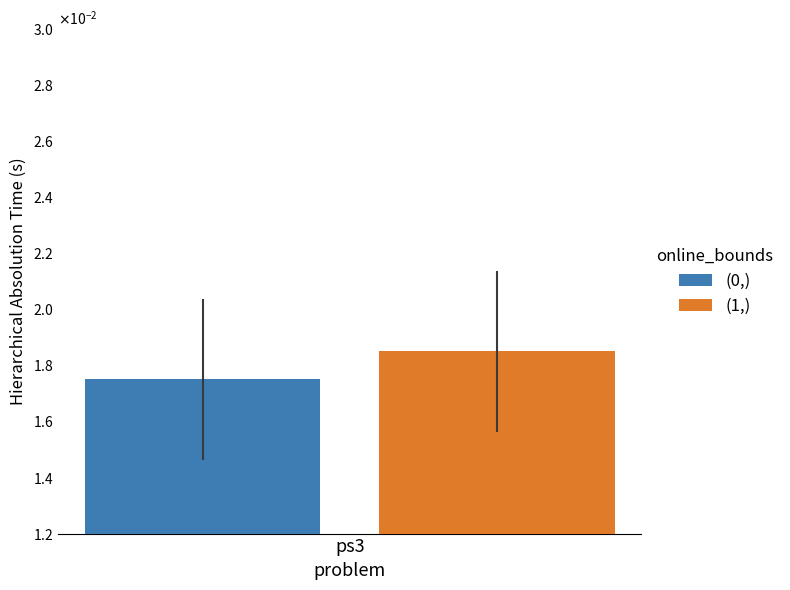

Rank the series by their average value, from lowest to highest.

0, 1